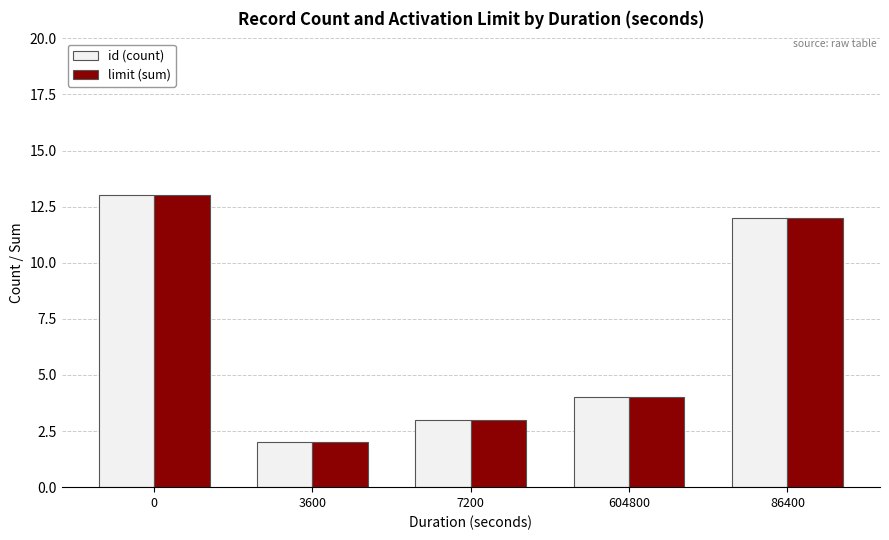

What is the sum of the id (count) values at 604800 and 3600?

6